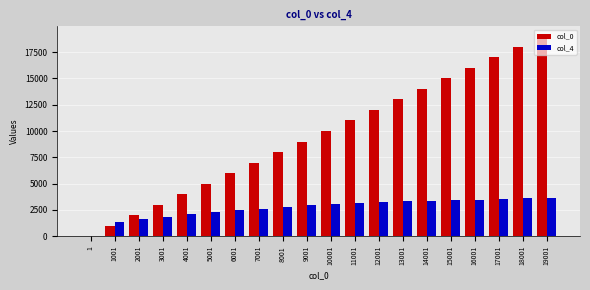

Which category has the highest value across all series?

19001